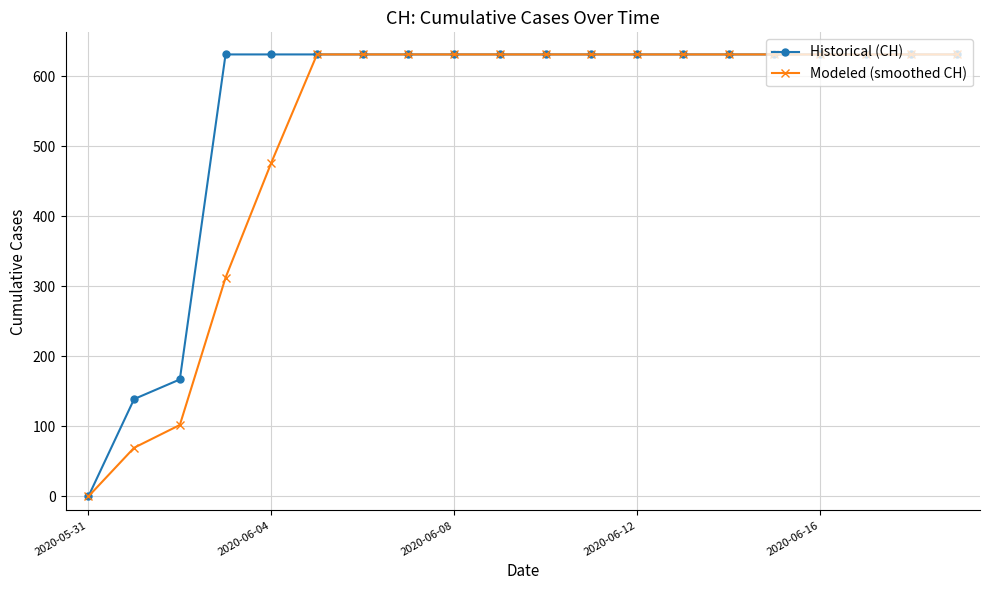

What is the value of the Modeled (smoothed CH) point at the 17th from the left?

631.0